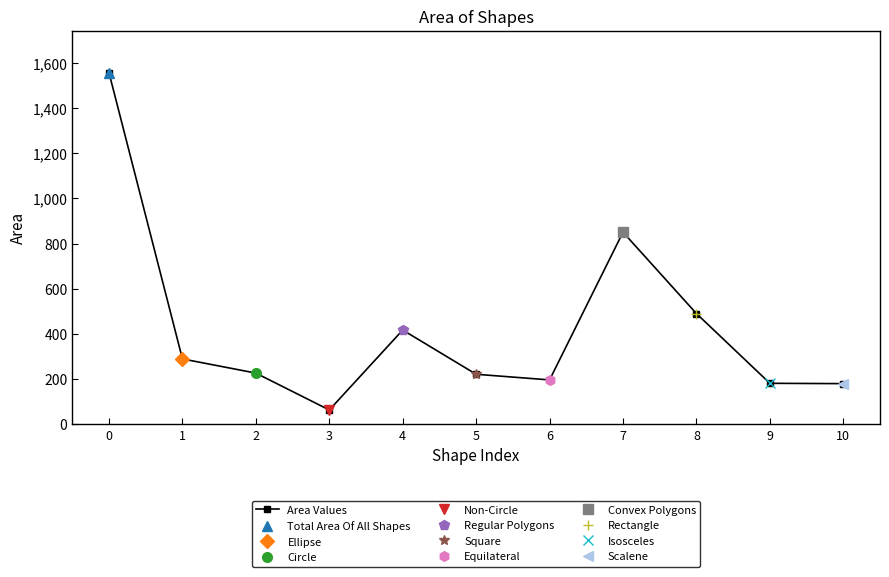

How many values exceed 226?

6